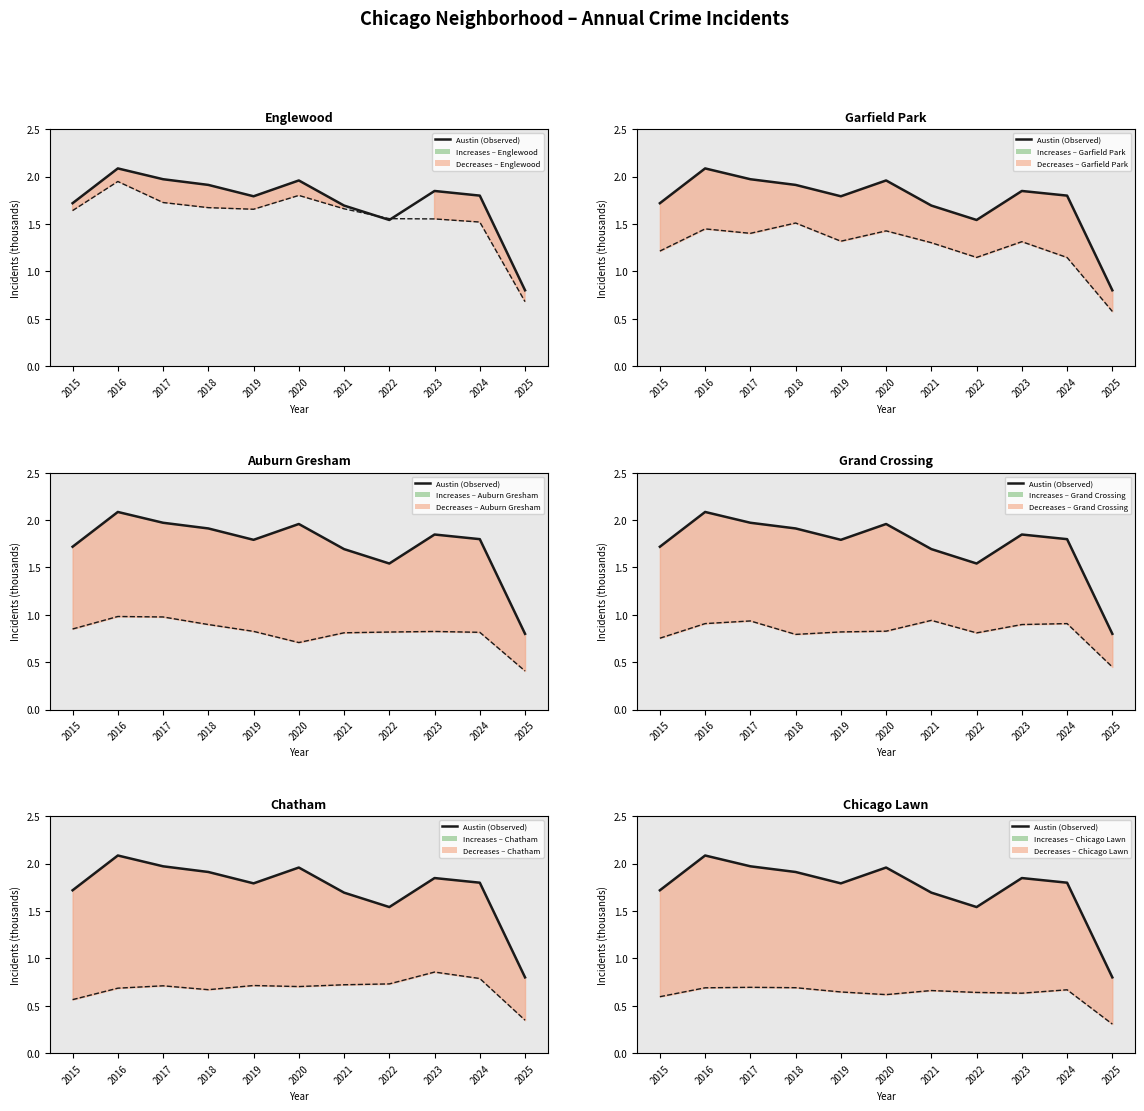

At which label is Garfield Park closest to 1?

2024